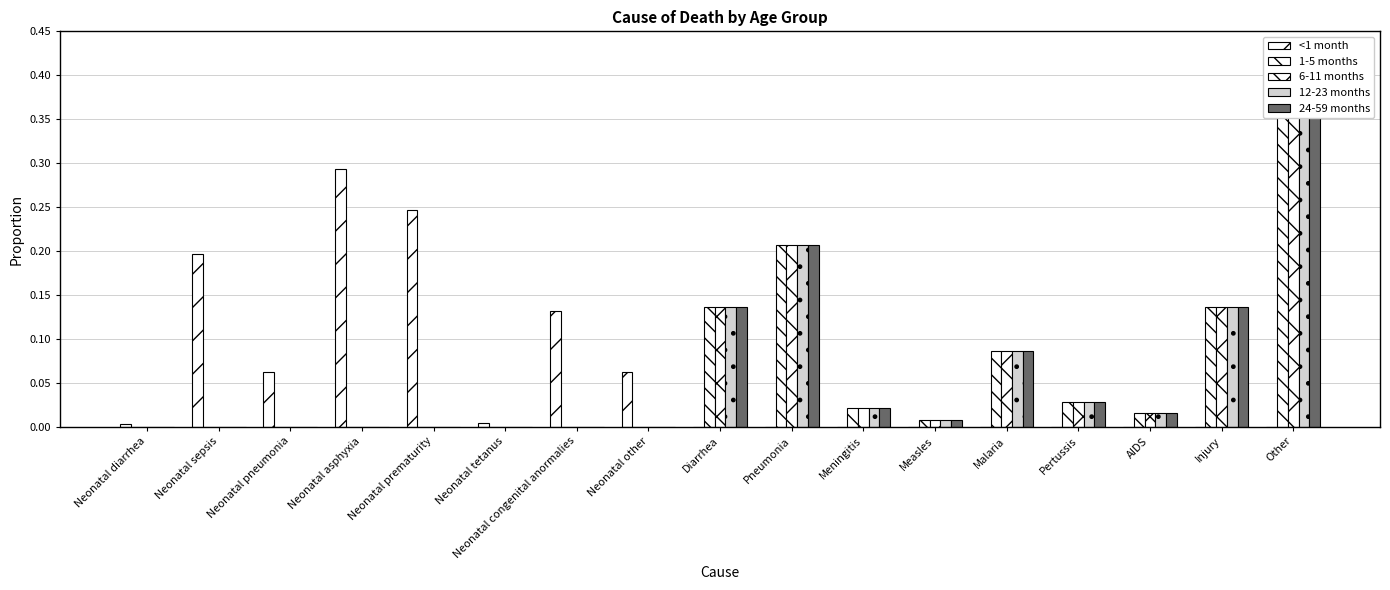

At how many categories does at least one series exceed 0?

17